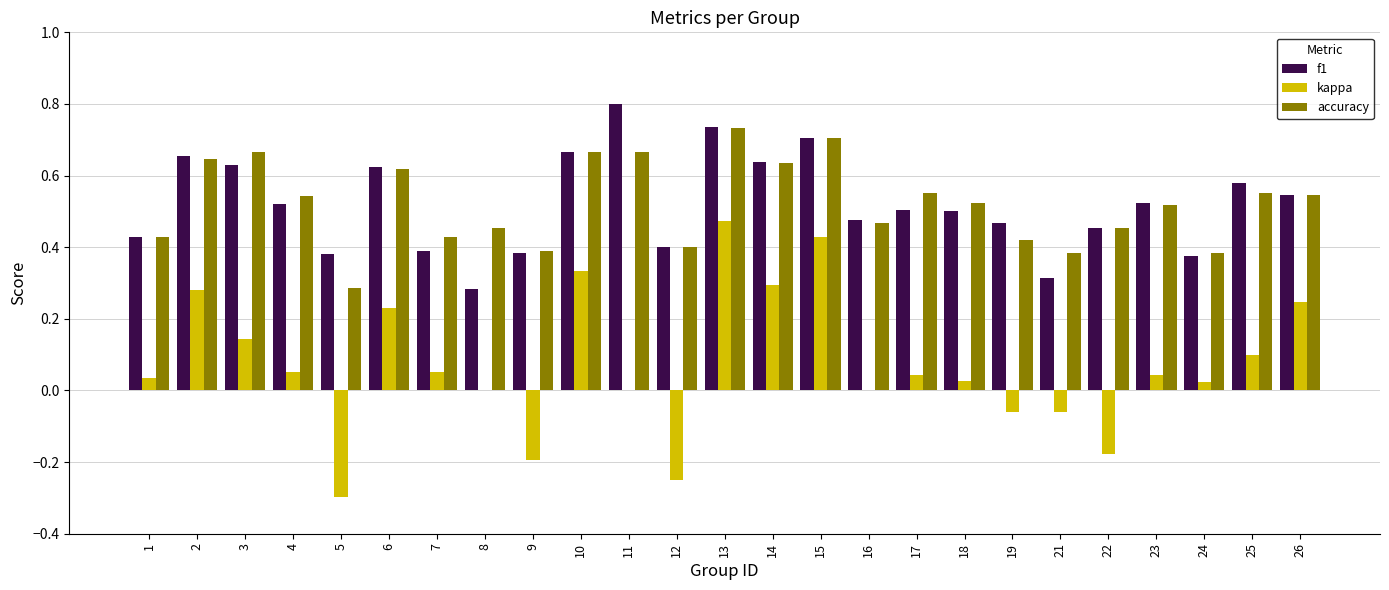

Which series changed the most between 9 and 10?

kappa